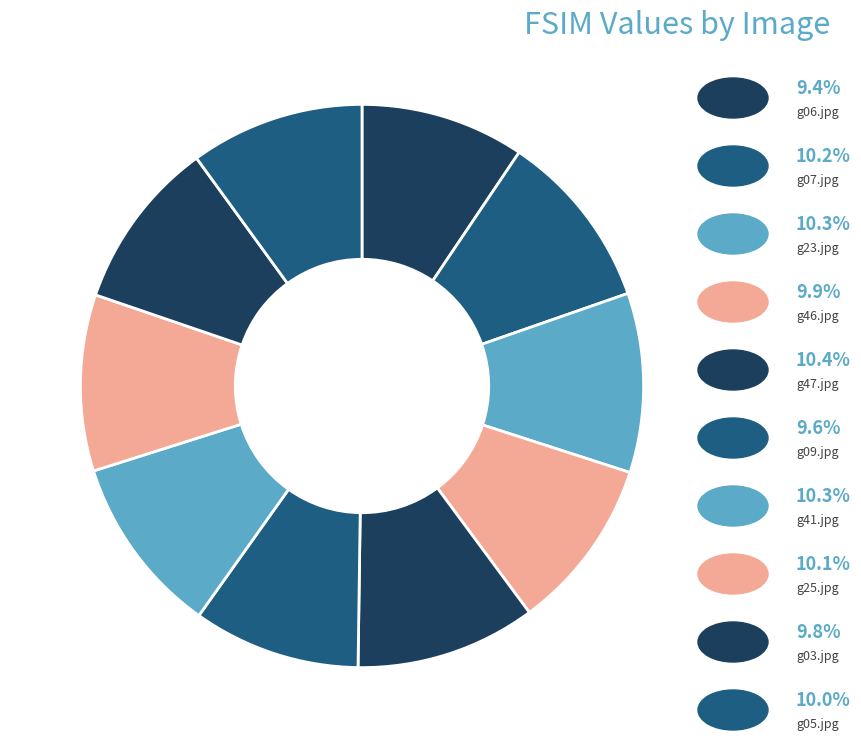

How many segments does this pie chart have?

10